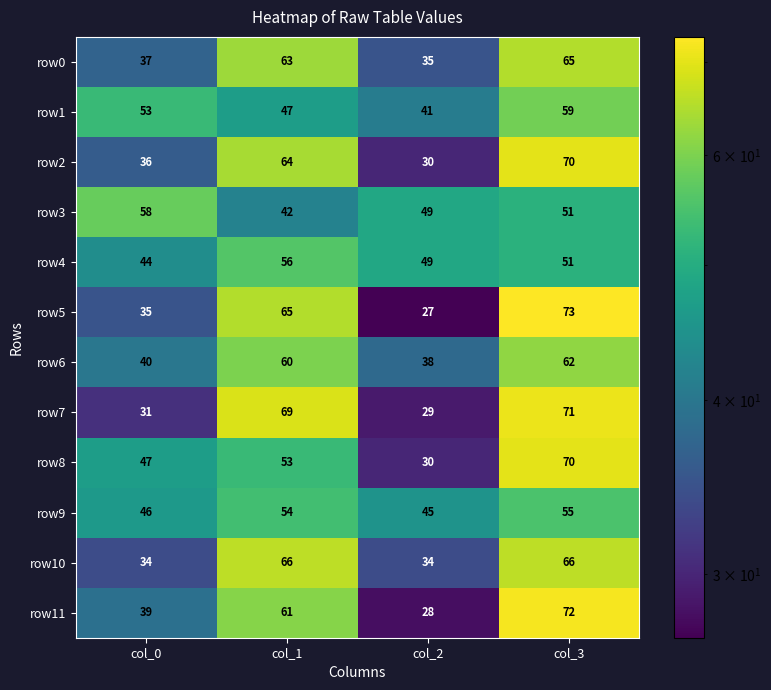

At how many categories does at least one series exceed 47?

4